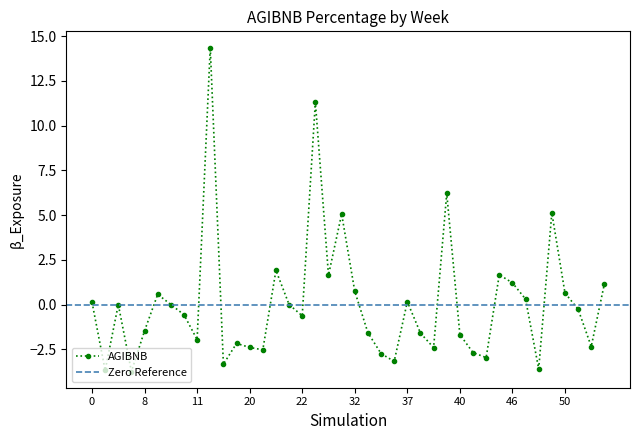

How many interior local peaks does the AGIBNB series have?

11